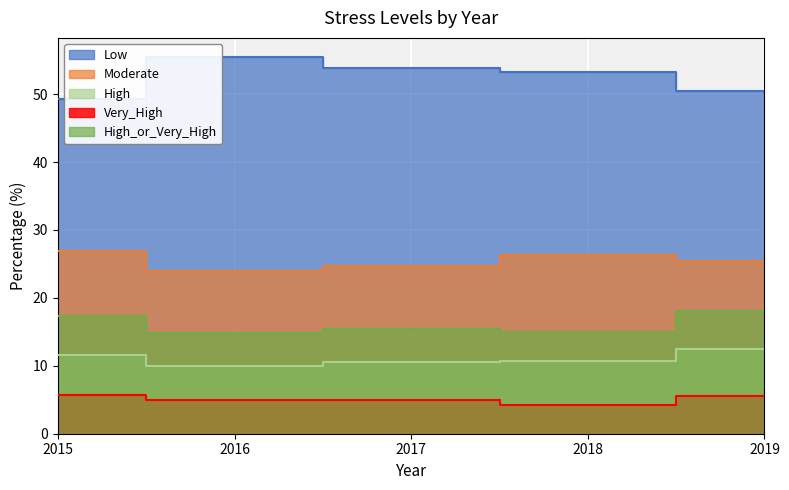

What is the value of the Moderate point at the 1st from the left?

26.9